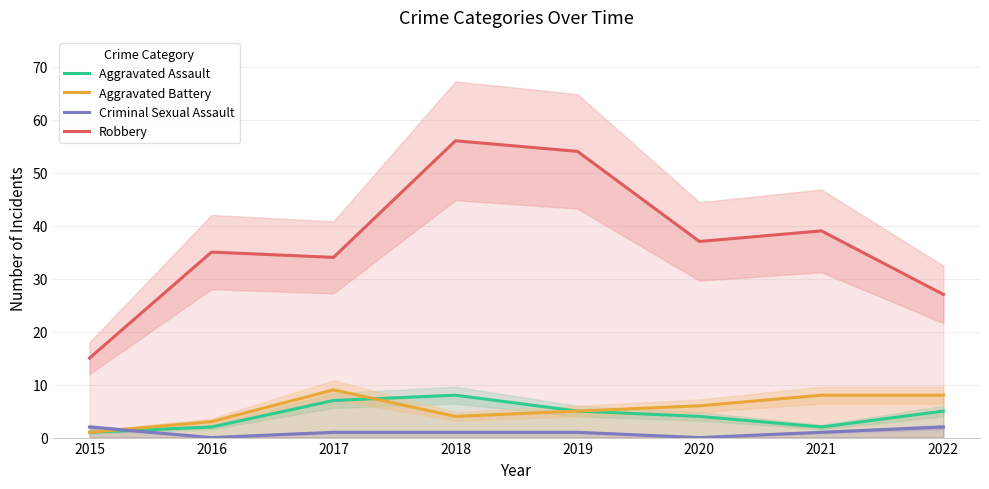

How many intersections are there between Aggravated Assault and Criminal Sexual Assault?

1